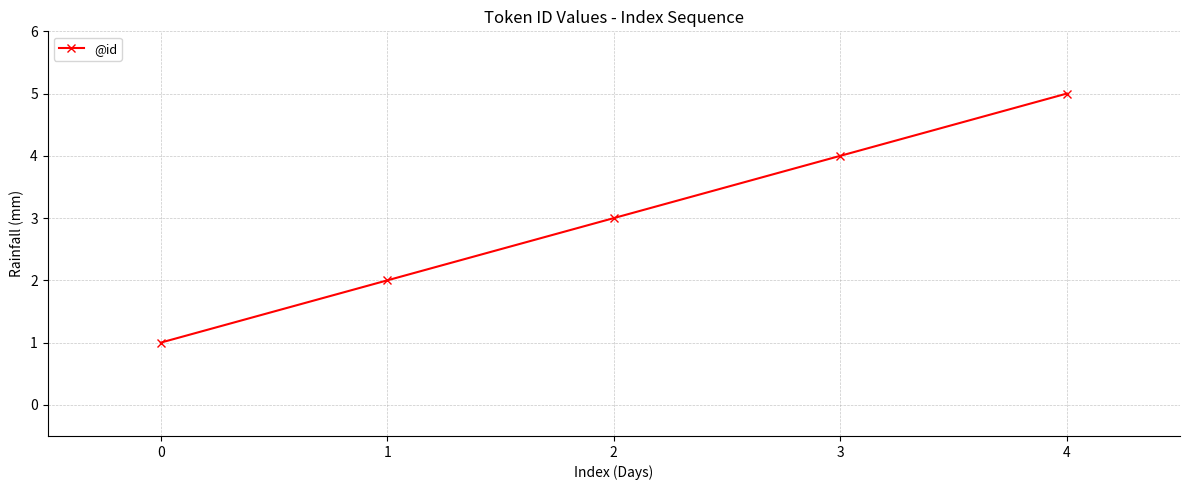

Which label corresponds to the largest value in the chart?

4